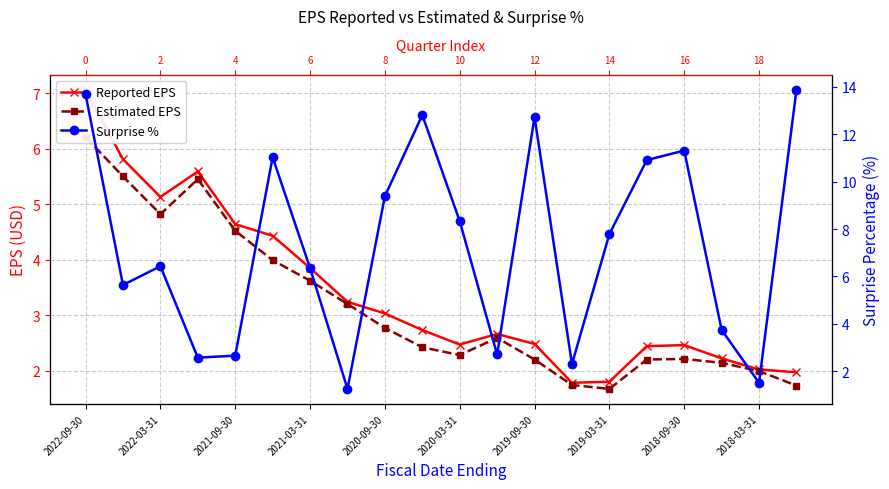

How many interior local valleys does the Reported EPS series have?

3